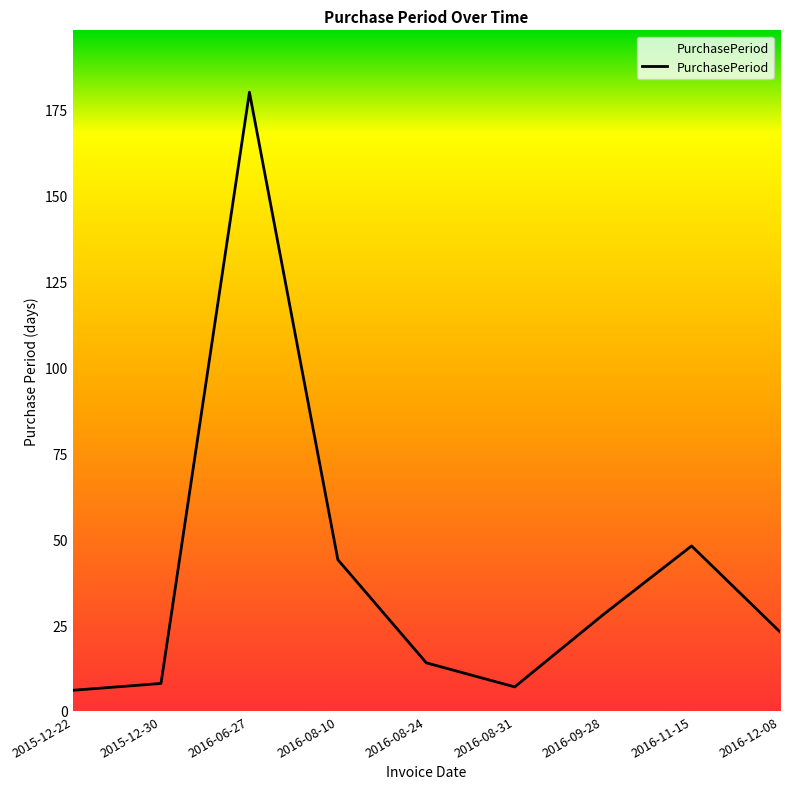

Between 2016-09-28 and 2016-08-10, which is larger?

2016-08-10